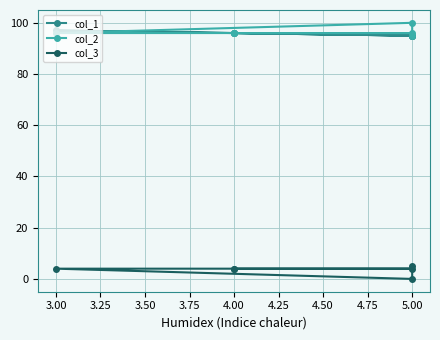

What are all the series names shown in the legend?

col_1, col_2, col_3